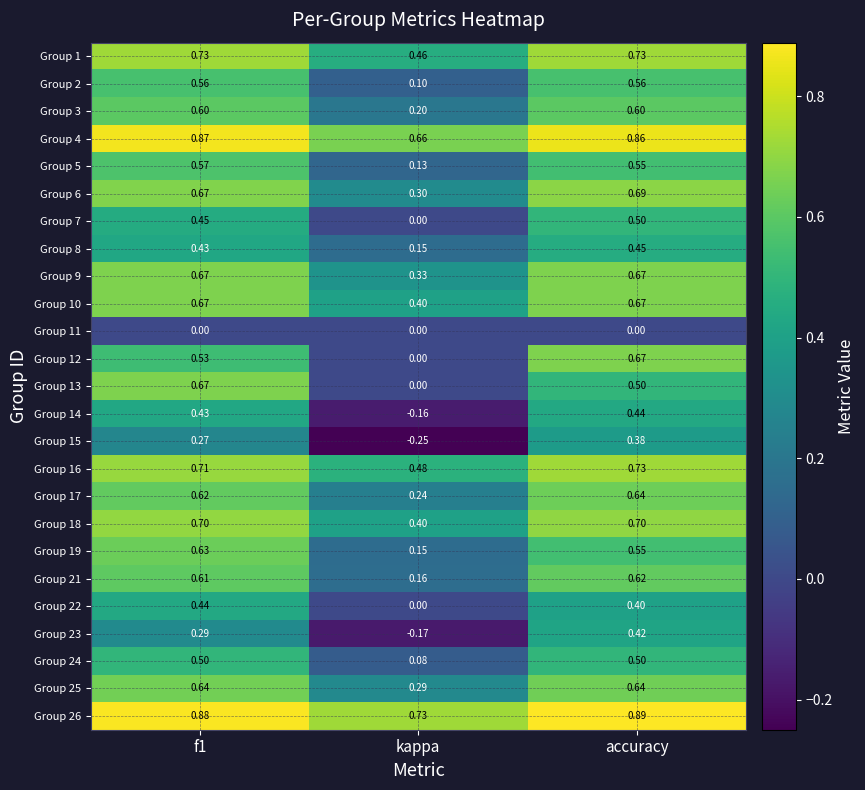

At which category is the sum across all series the highest?

accuracy